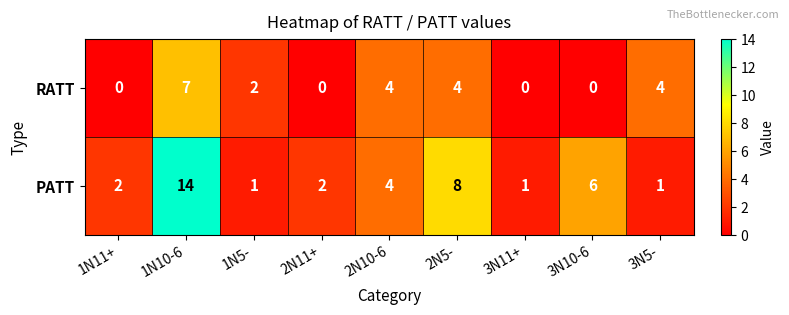

How many categories are shown in the chart?

9